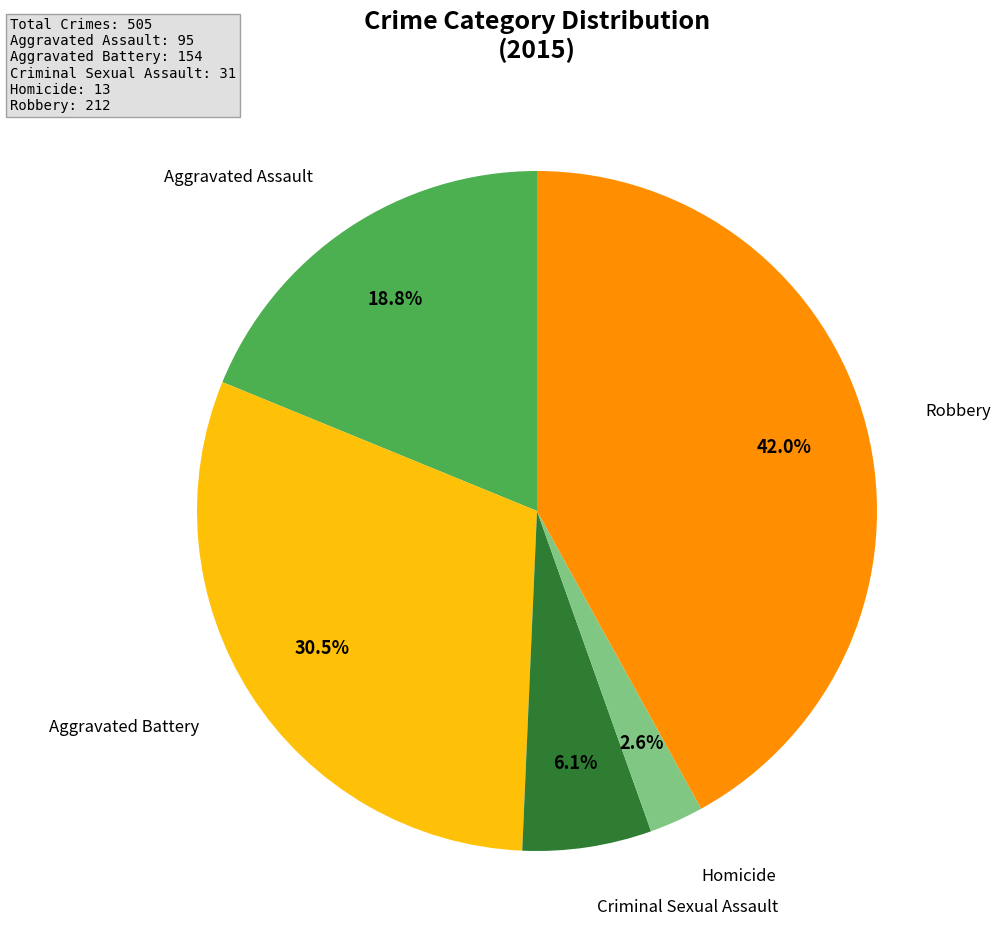

Is there any slice that represents more than half of the pie?

No